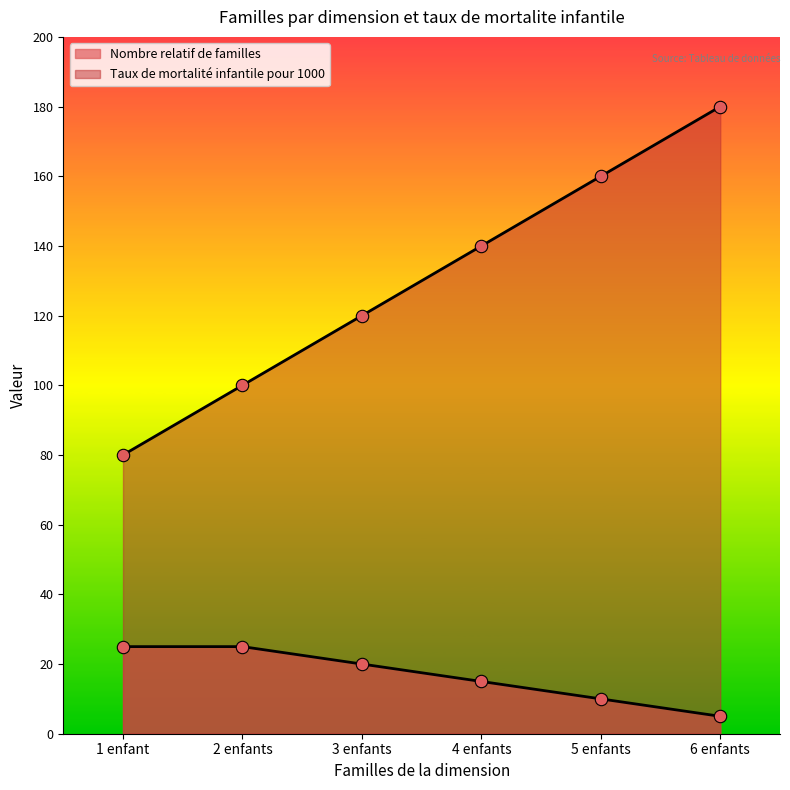

Which series has the largest Y range (max minus min)?

Taux de mortalite infantile pour 1000